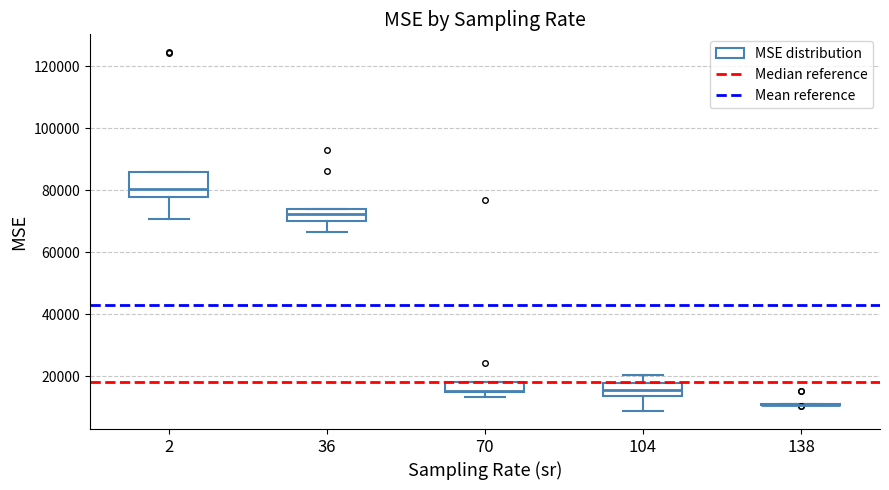

Which box is the tallest, from its lower edge to its upper edge?

2